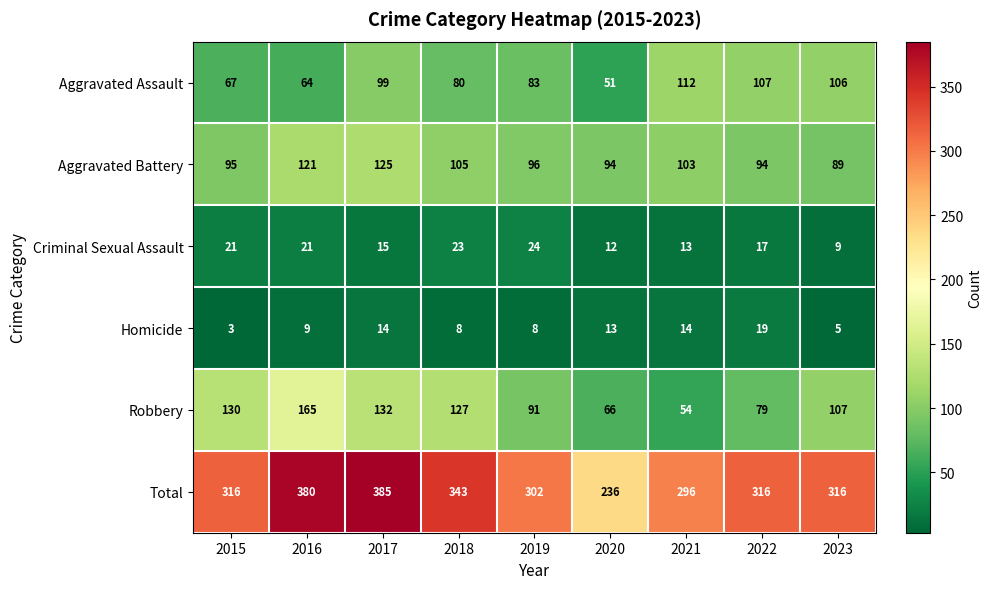

Count the number of data series in this chart.

6